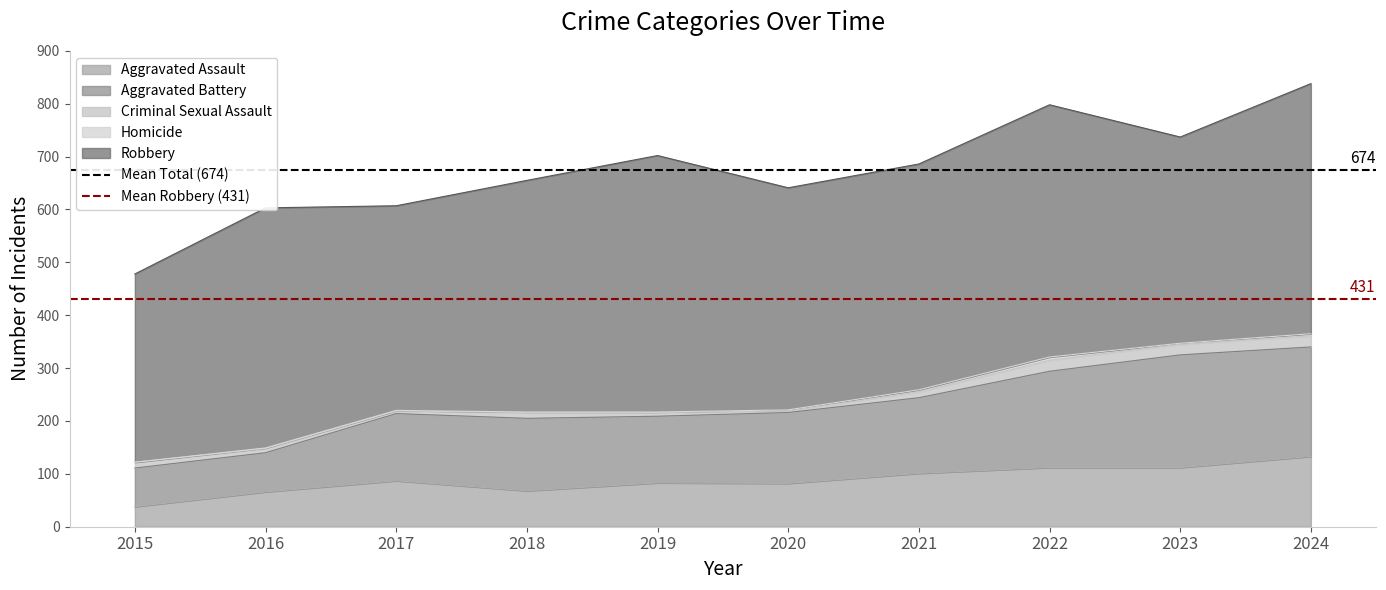

Is the value of Mean Robbery (431) at 2016 greater than the value of Mean Total (674) at 2016?

No